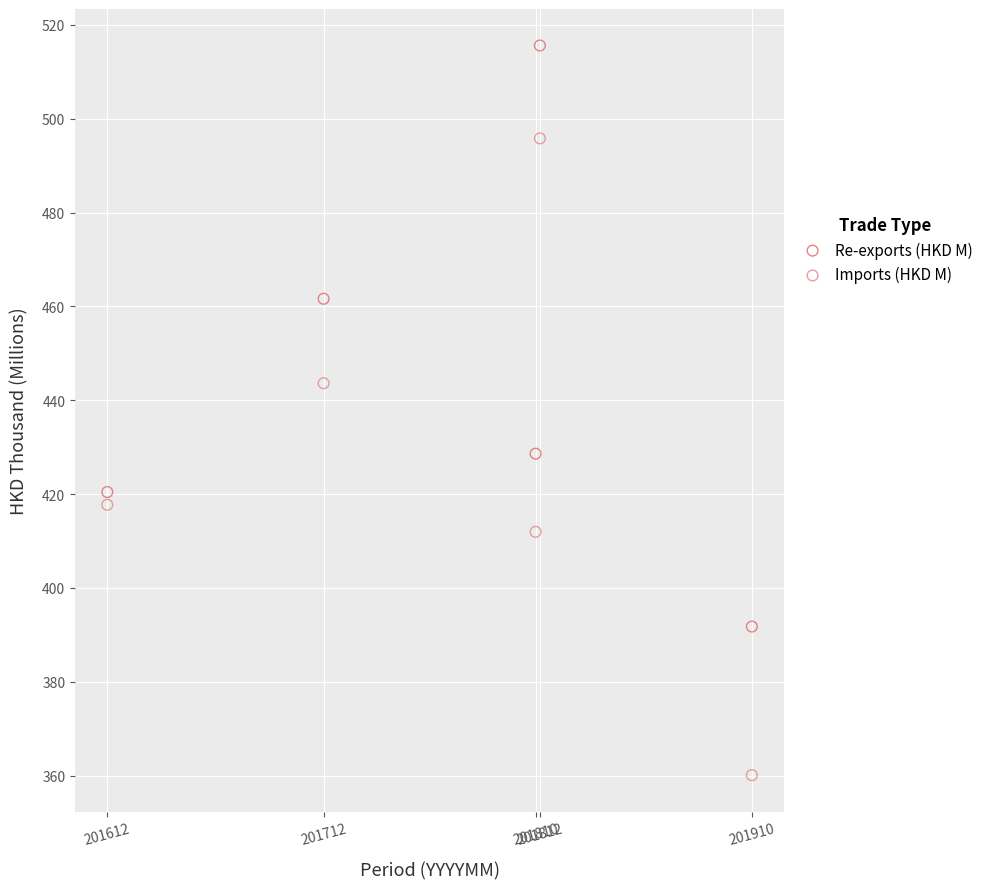

Across all series, what Y value is closest to 437?

443.6